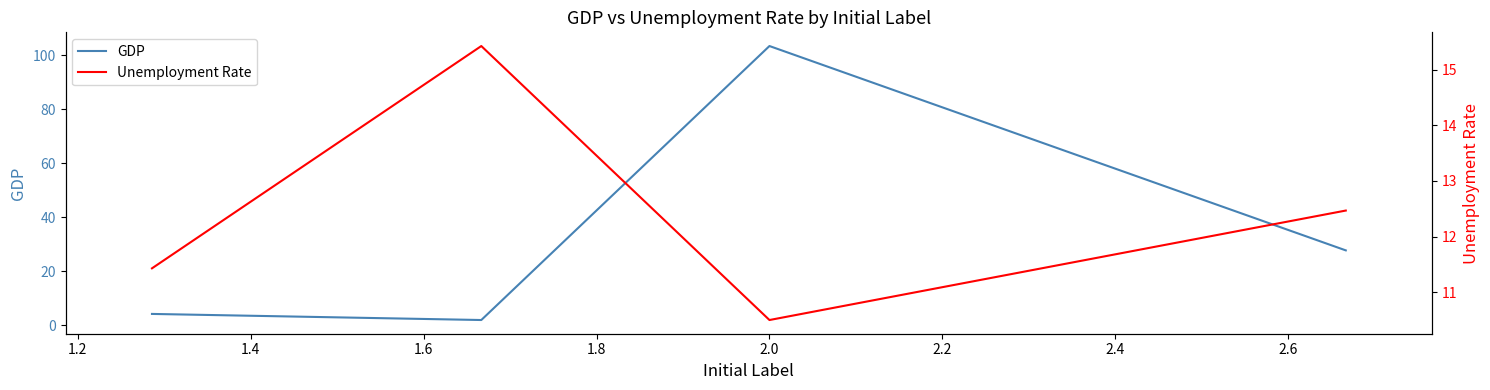

Count the number of data series in this chart.

2